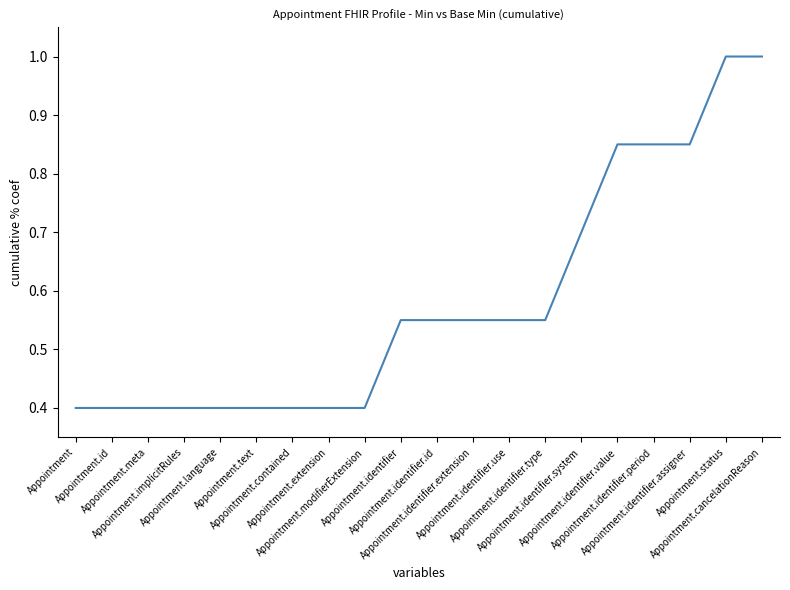

What is the greatest value displayed?

1.0